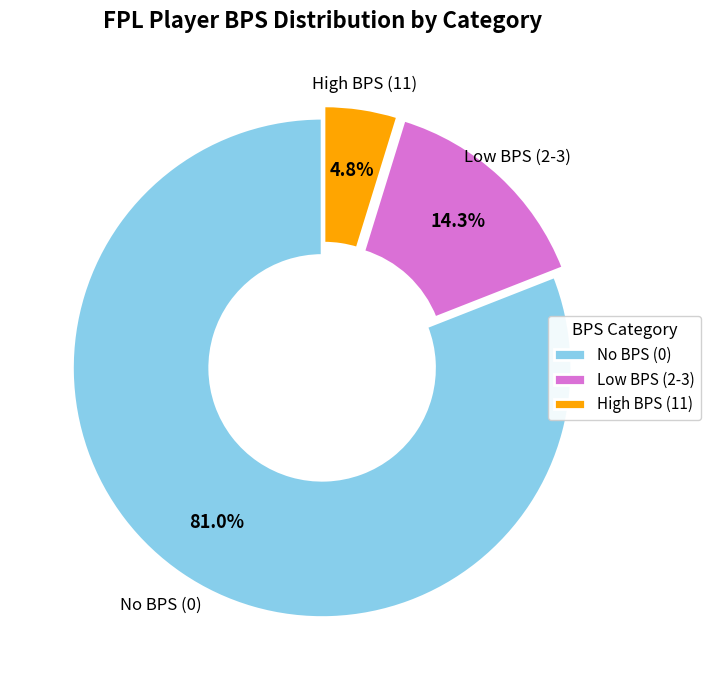

What is the smallest slice in the pie chart?

High BPS (11)